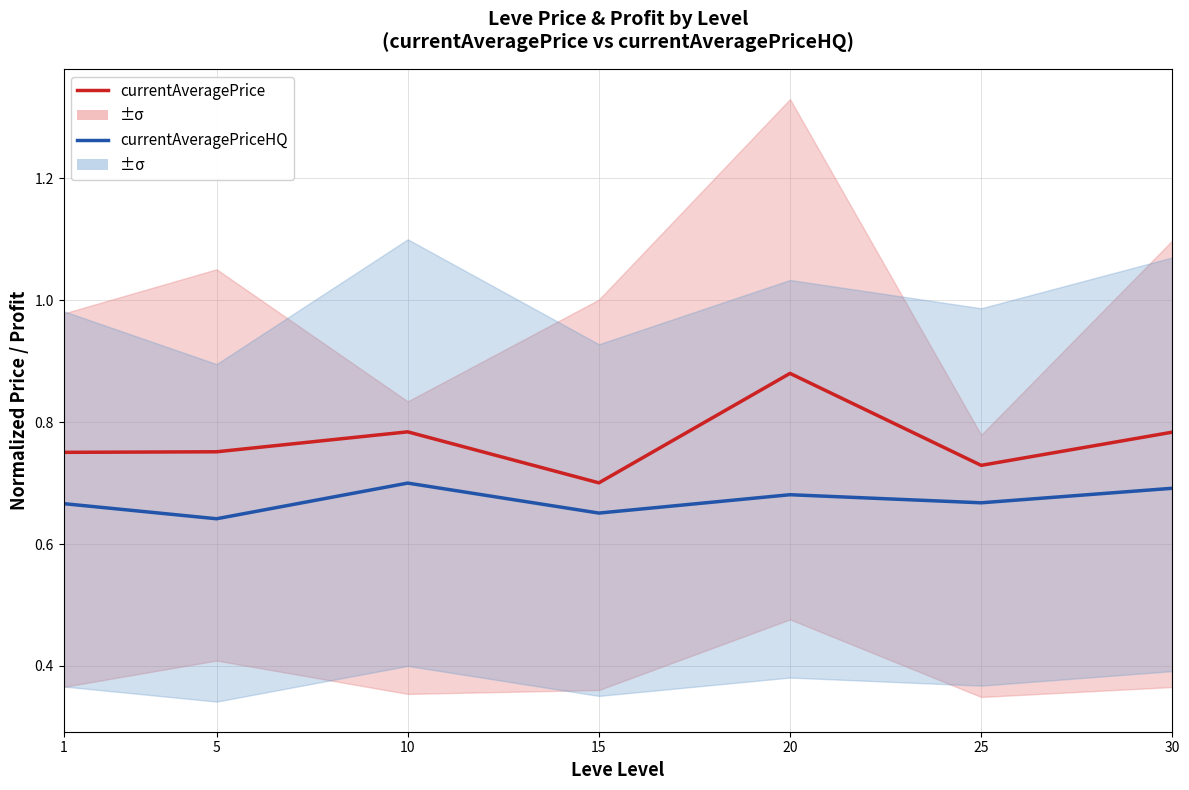

Reading left to right, list all the values displayed in this chart.

currentAveragePrice: 0.8	0.8	0.8	0.7	0.9	0.7	0.8
currentAveragePriceHQ: 0.7	0.6	0.7	0.7	0.7	0.7	0.7